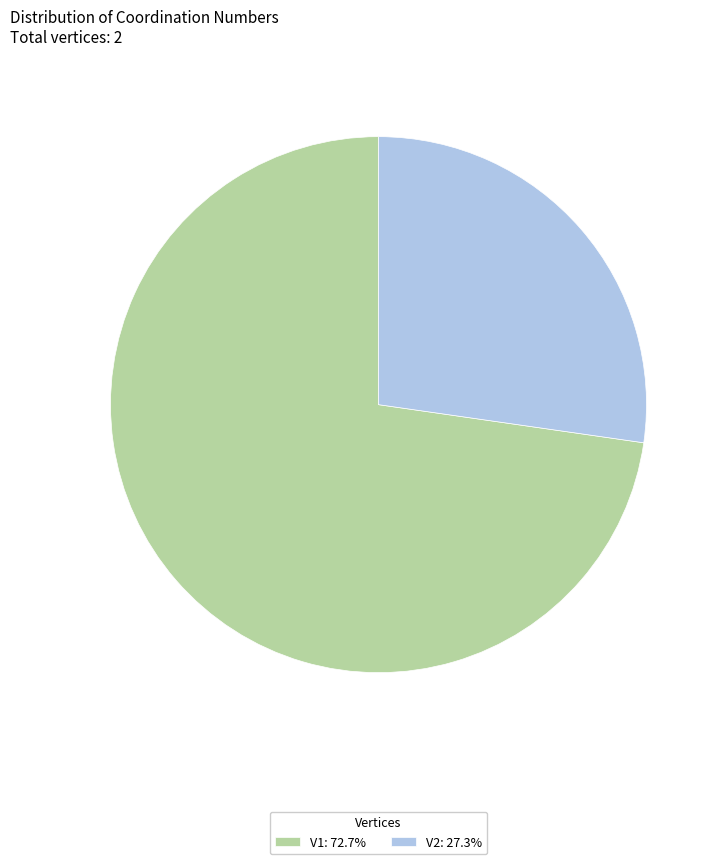

Approximately how many times larger is the value at V1: 72.7% compared to V2: 27.3%?

2.7